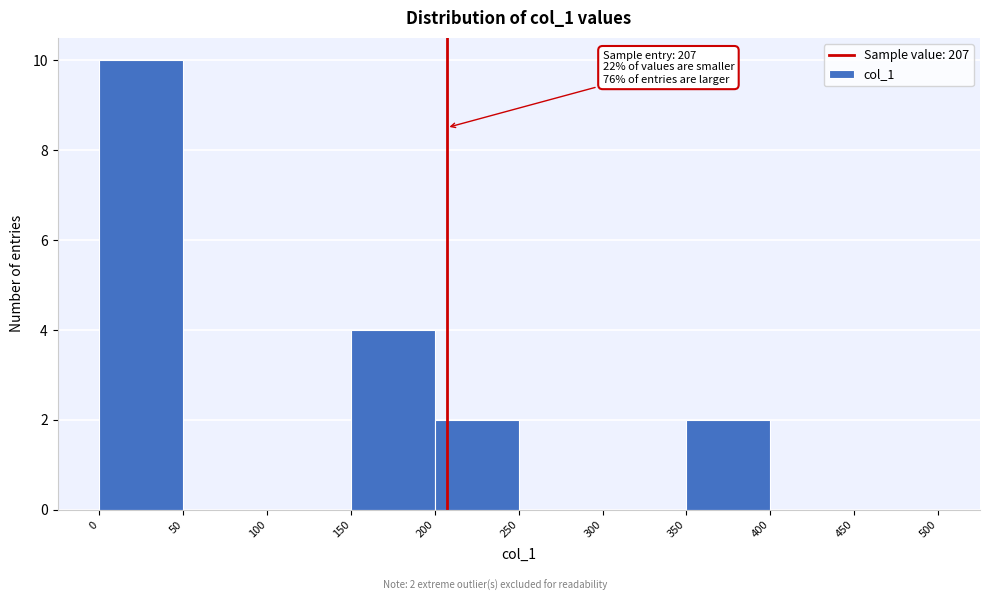

Over which range of the x-axis is the bar tallest?

0 to 50